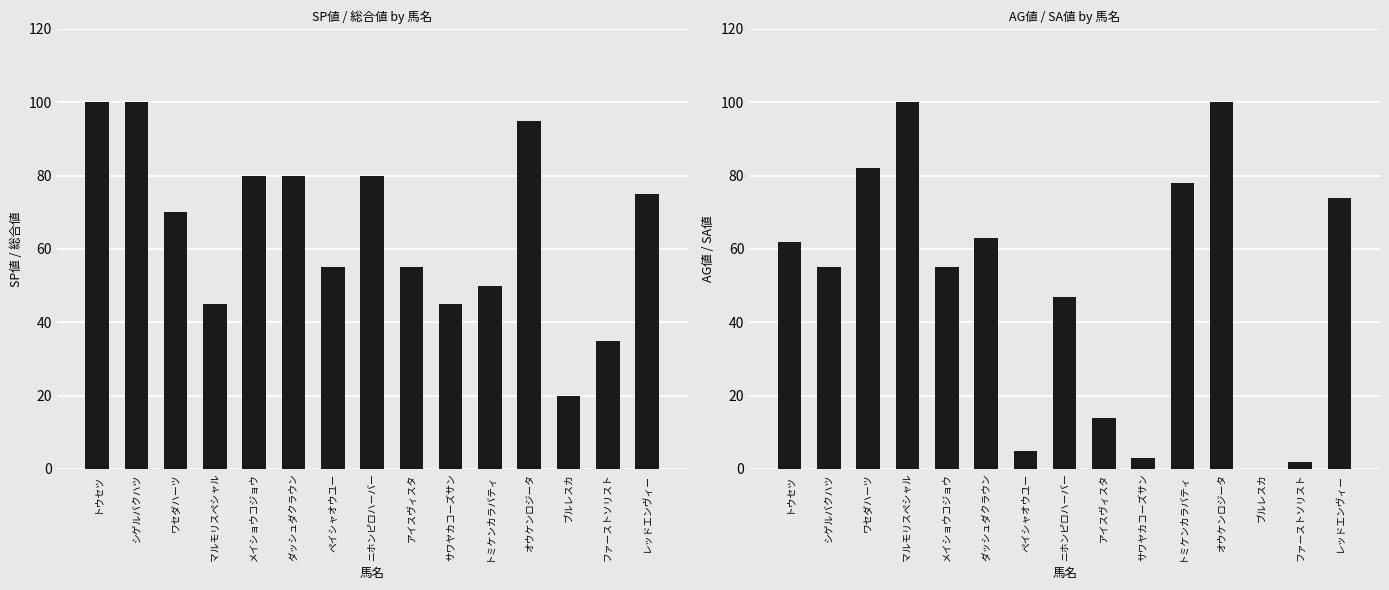

Are the bars horizontal?

No